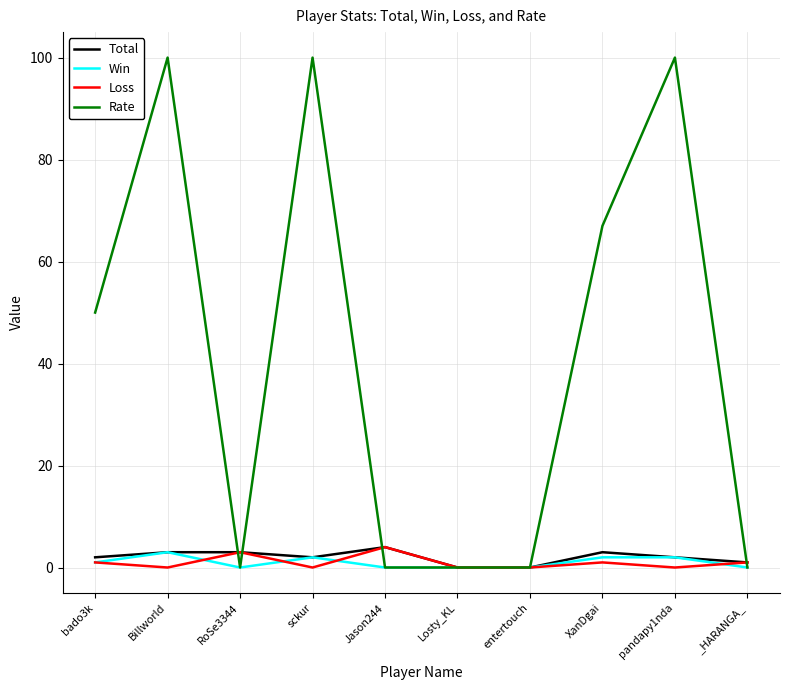

Reading left to right, transcribe all the data shown in this chart.

Total: 2	3	3	2	4	0	0	3	2	1
Win: 1	3	0	2	0	0	0	2	2	0
Loss: 1	0	3	0	4	0	0	1	0	1
Rate: 50	100	0	100	0	0	0	67	100	0